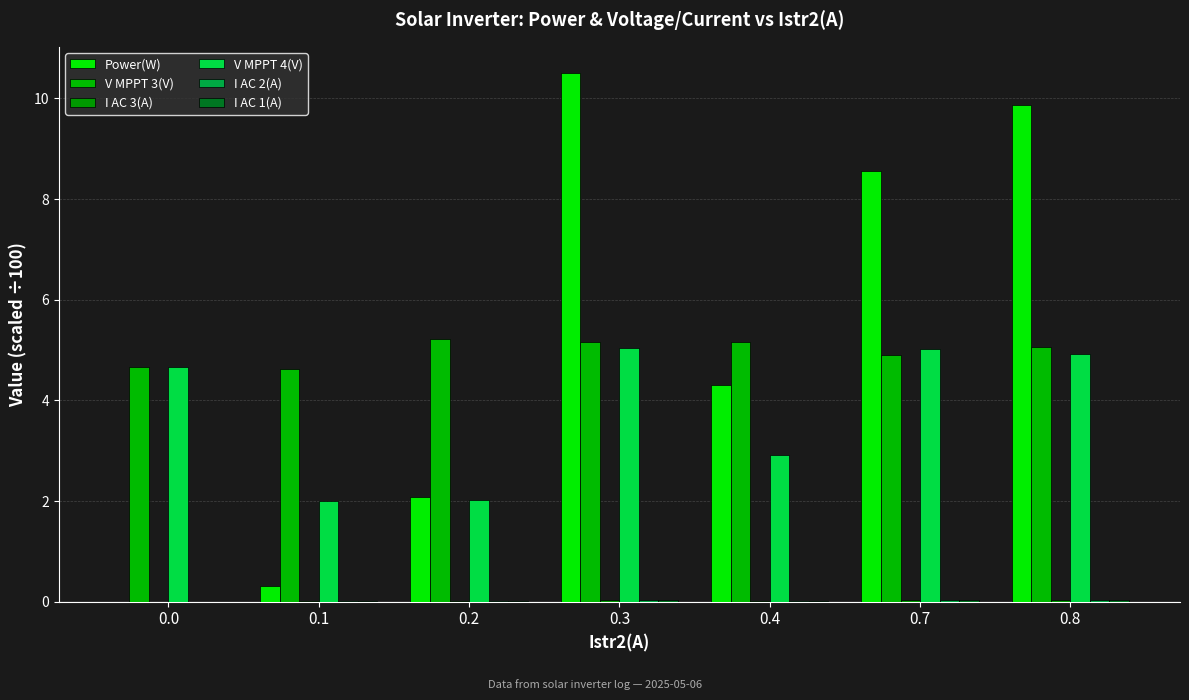

What is the difference between the highest and lowest values at 0.3?

10.5